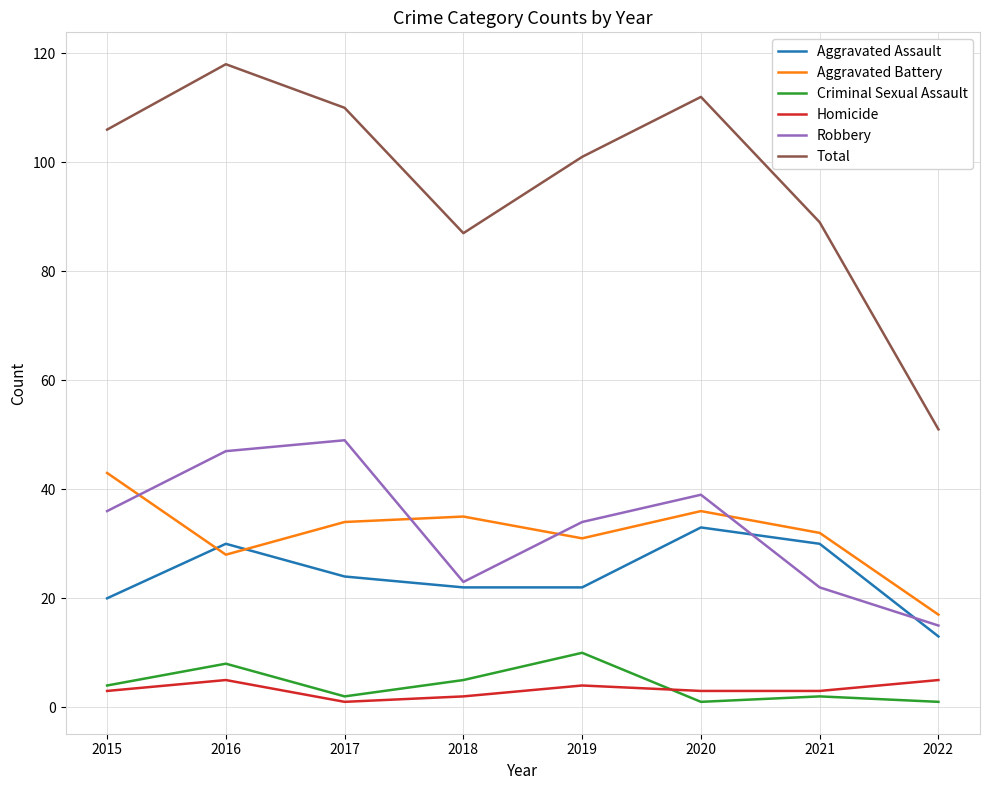

True or false: Aggravated Battery and Robbery intersect in this chart.

True